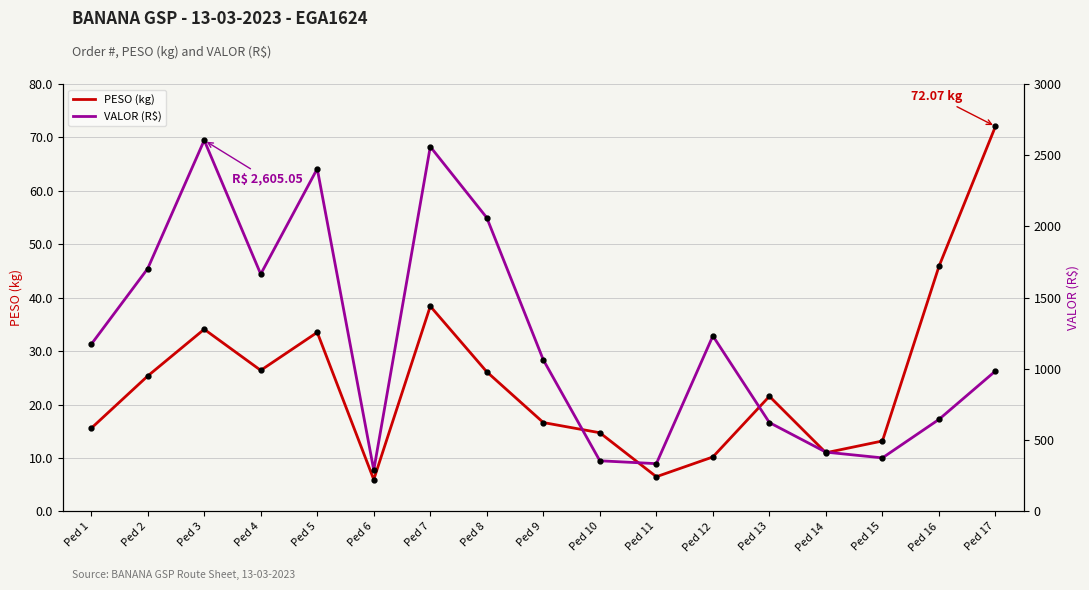

What is the average value of the VALOR (R$) series?

1205.8